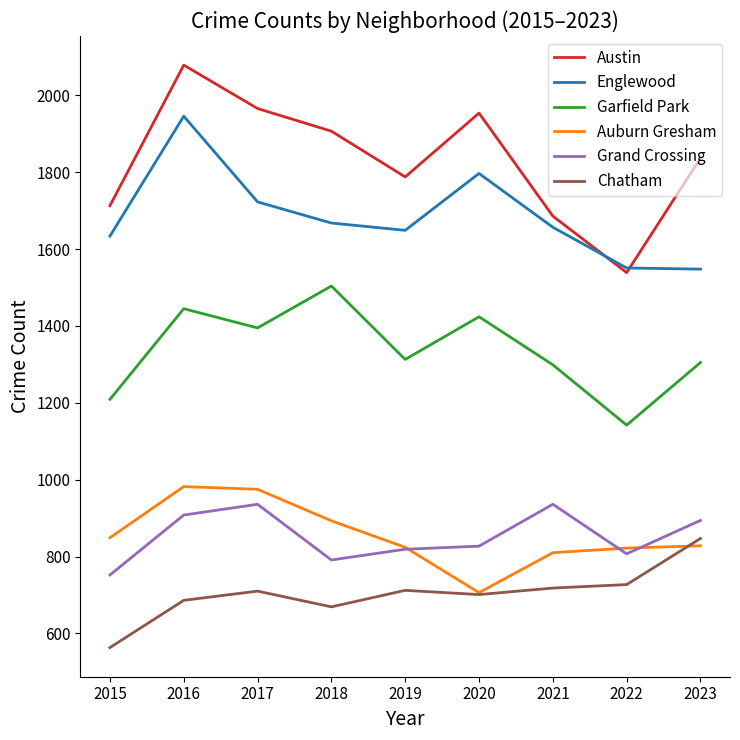

What is the sum of the Auburn Gresham values at 2016 and 2017?

1957